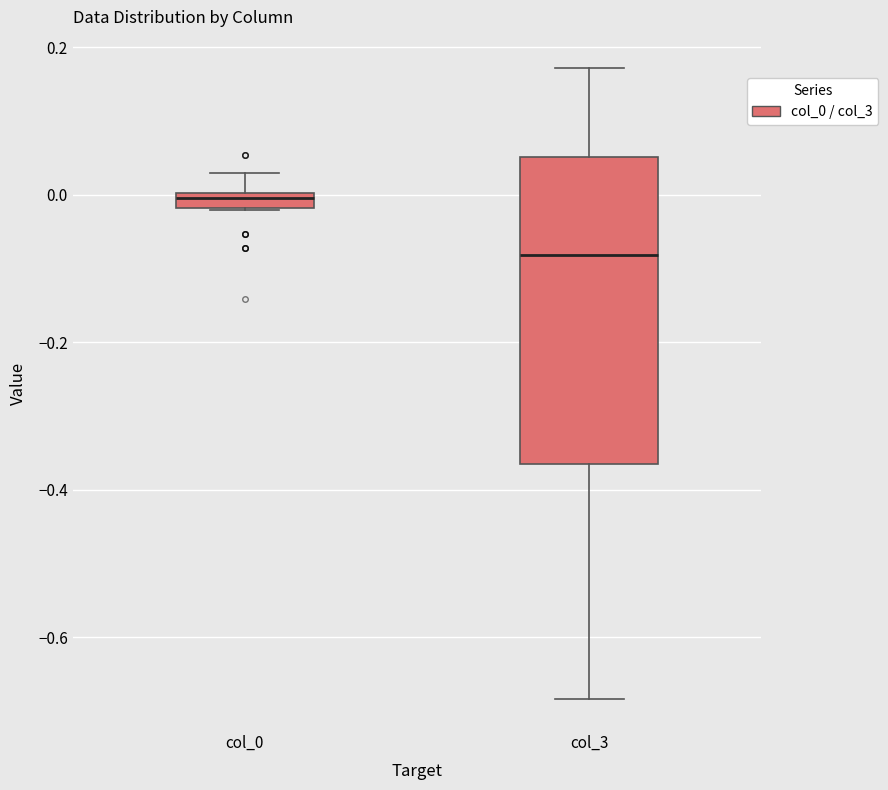

Where is the lower edge of the box for col_3 on the y-axis? The values are not printed on the chart, so give them approximately, as read against the axis.

-0.36